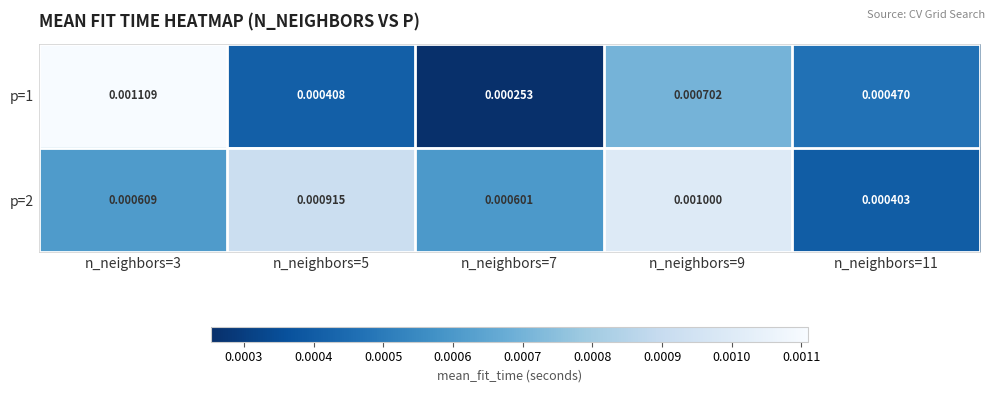

Is the value of p=1 at n_neighbors=7 greater than the value of p=2 at n_neighbors=5?

No